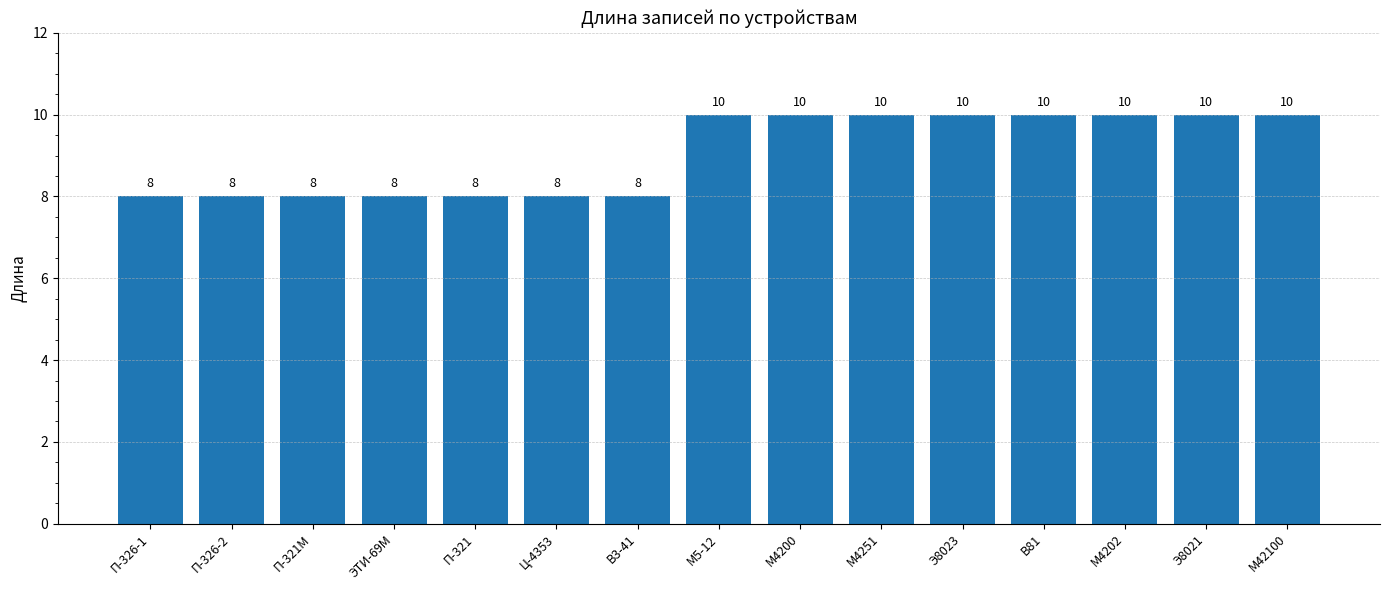

How many values are between 8 and 10?

15